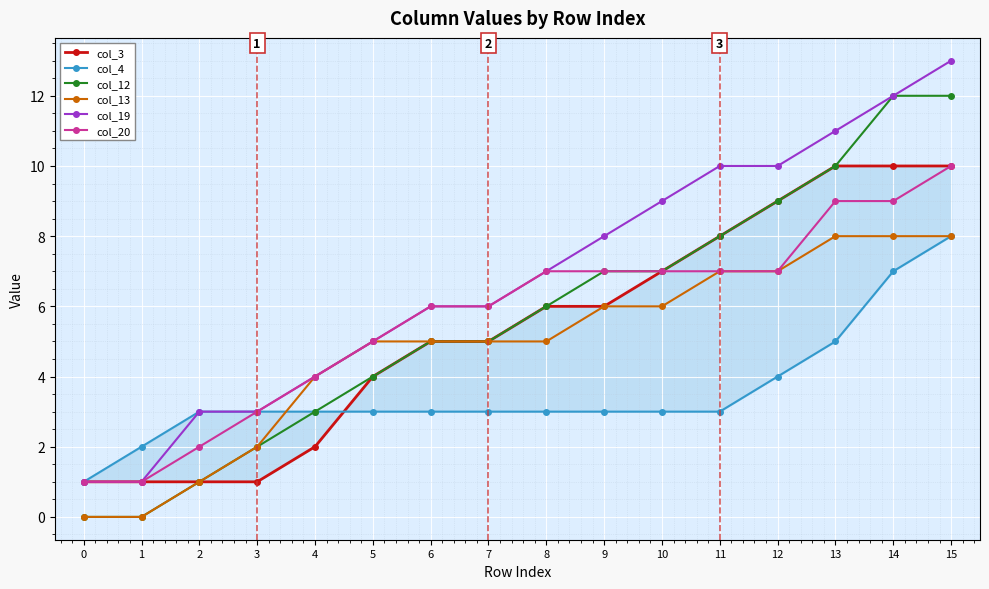

What is the difference between the maximum and minimum values in the col_4 series?

7